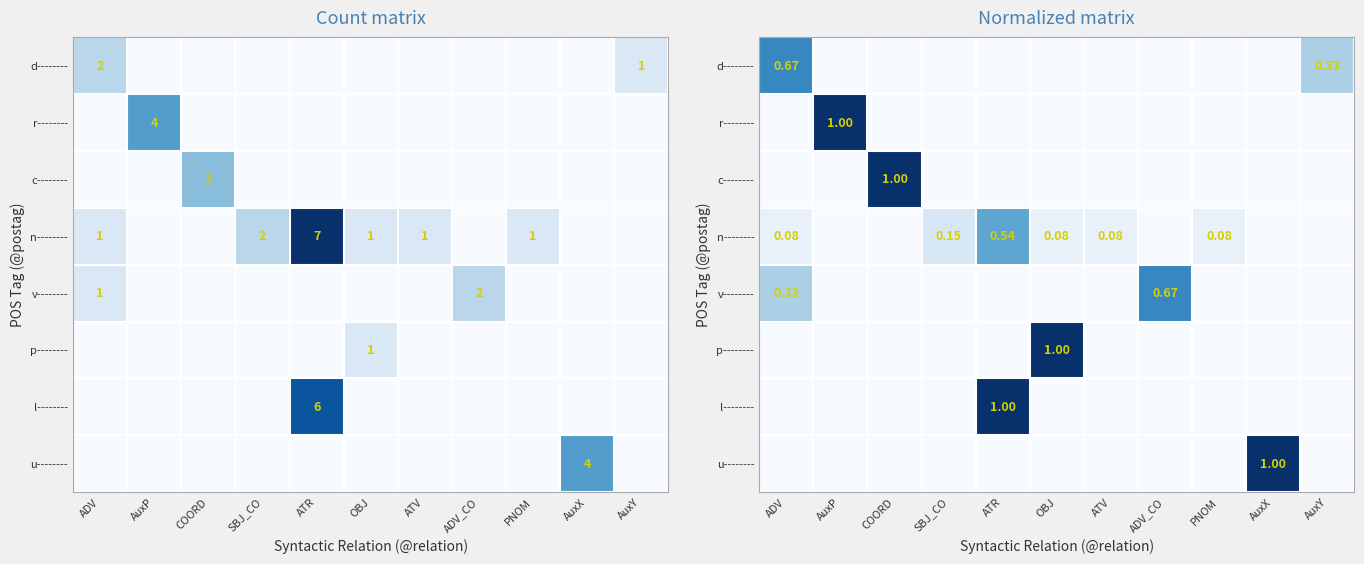

How many values in p-------- are above zero?

1